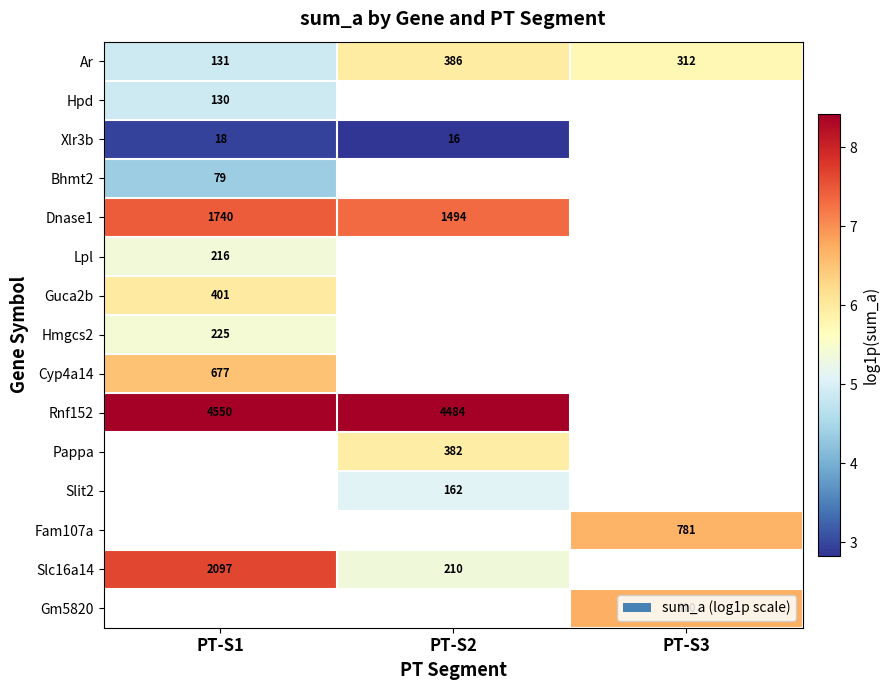

What is the greatest value displayed?

8.4